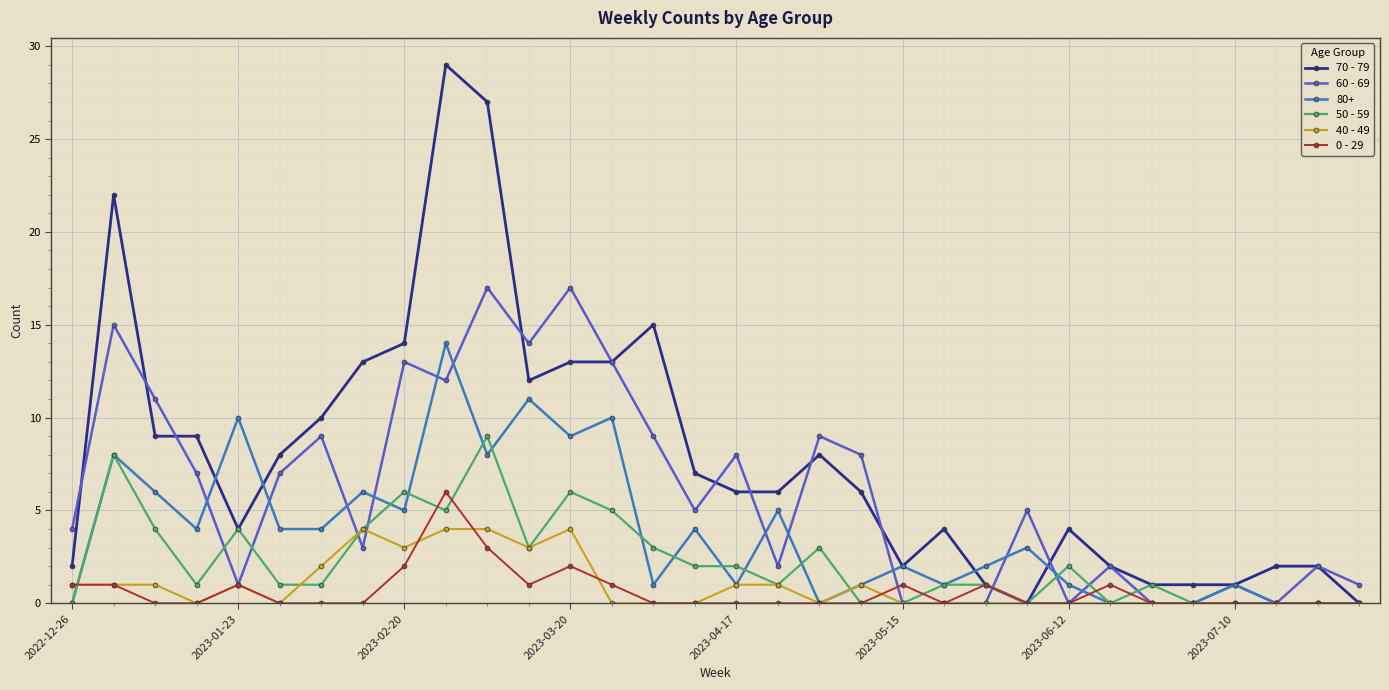

True or false: 50 - 59 has more than 0 points higher than both neighbors.

True